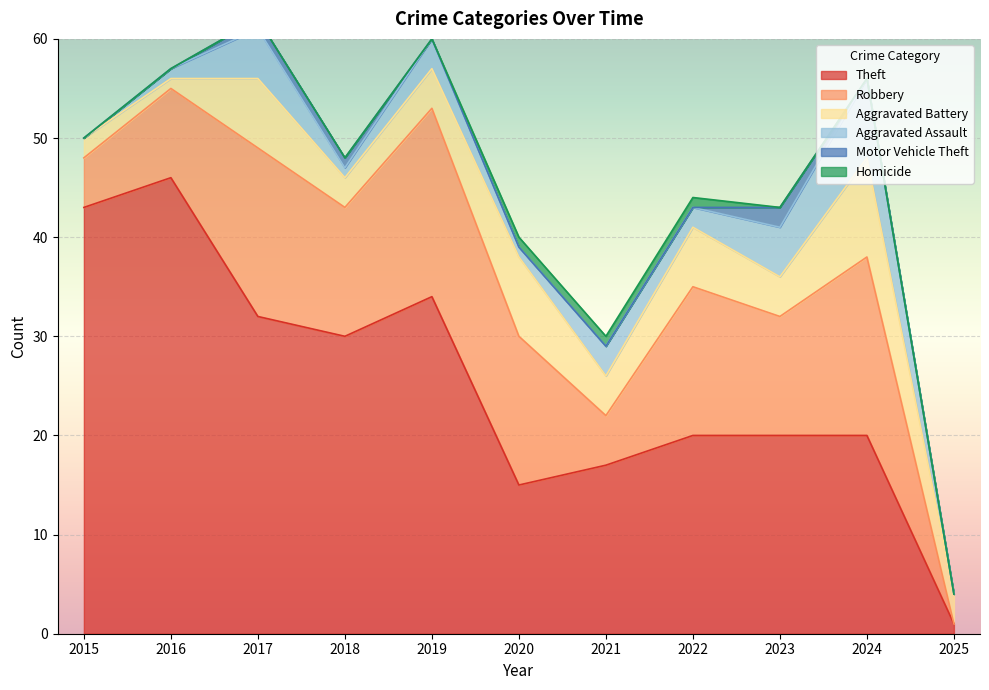

True or false: Homicide and Aggravated Battery intersect in this chart.

False